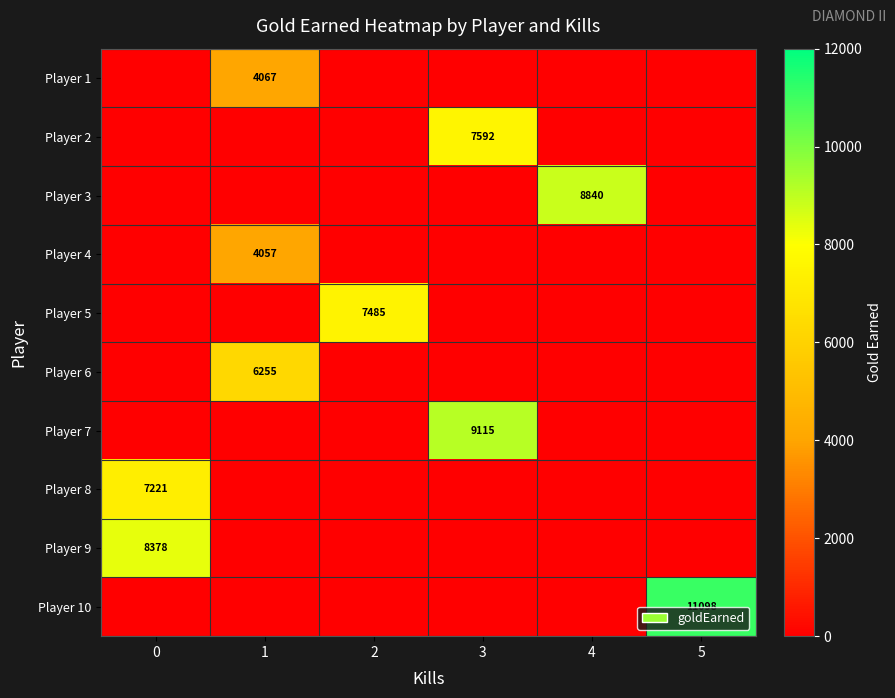

True or false: Player 9 has a value of 8378 at 0.

True